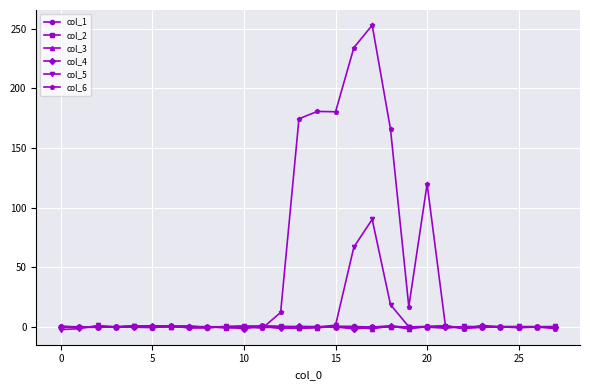

Which series has the largest range (max minus min)?

col_6